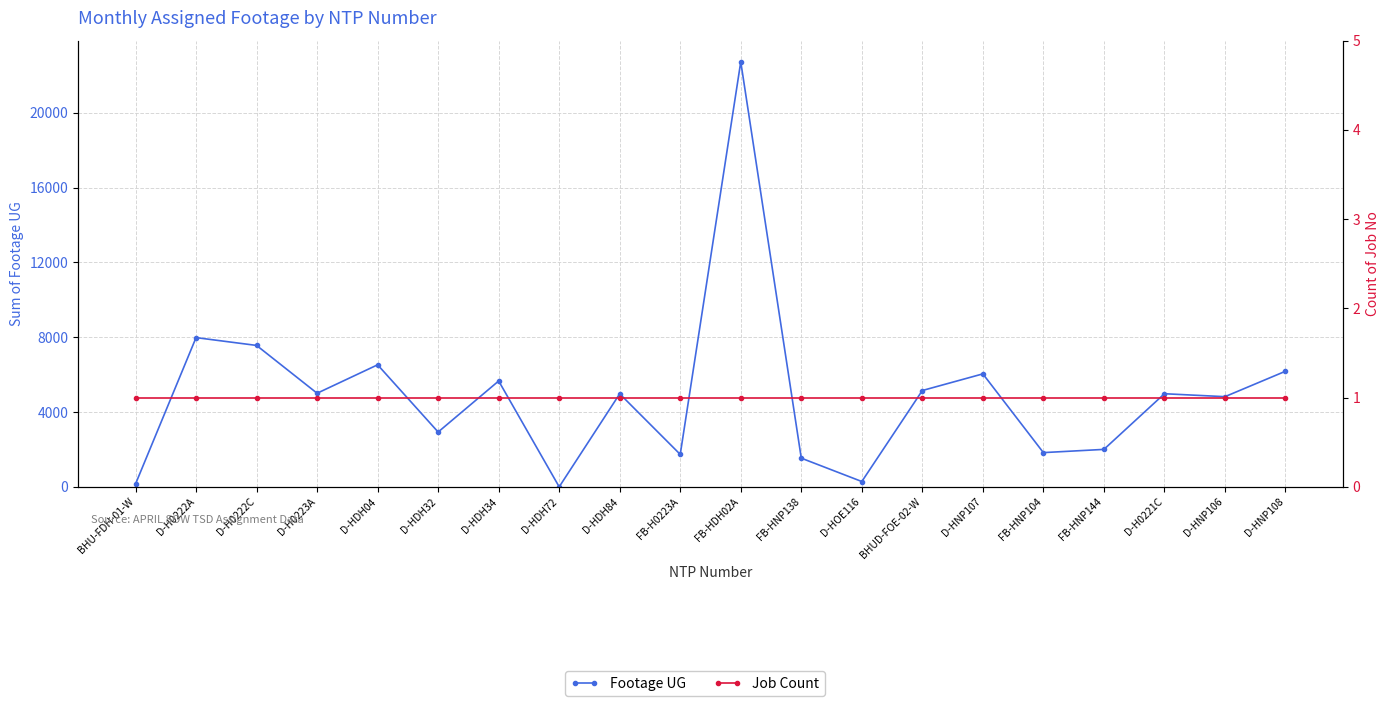

Which series has the largest total across all categories?

Footage UG